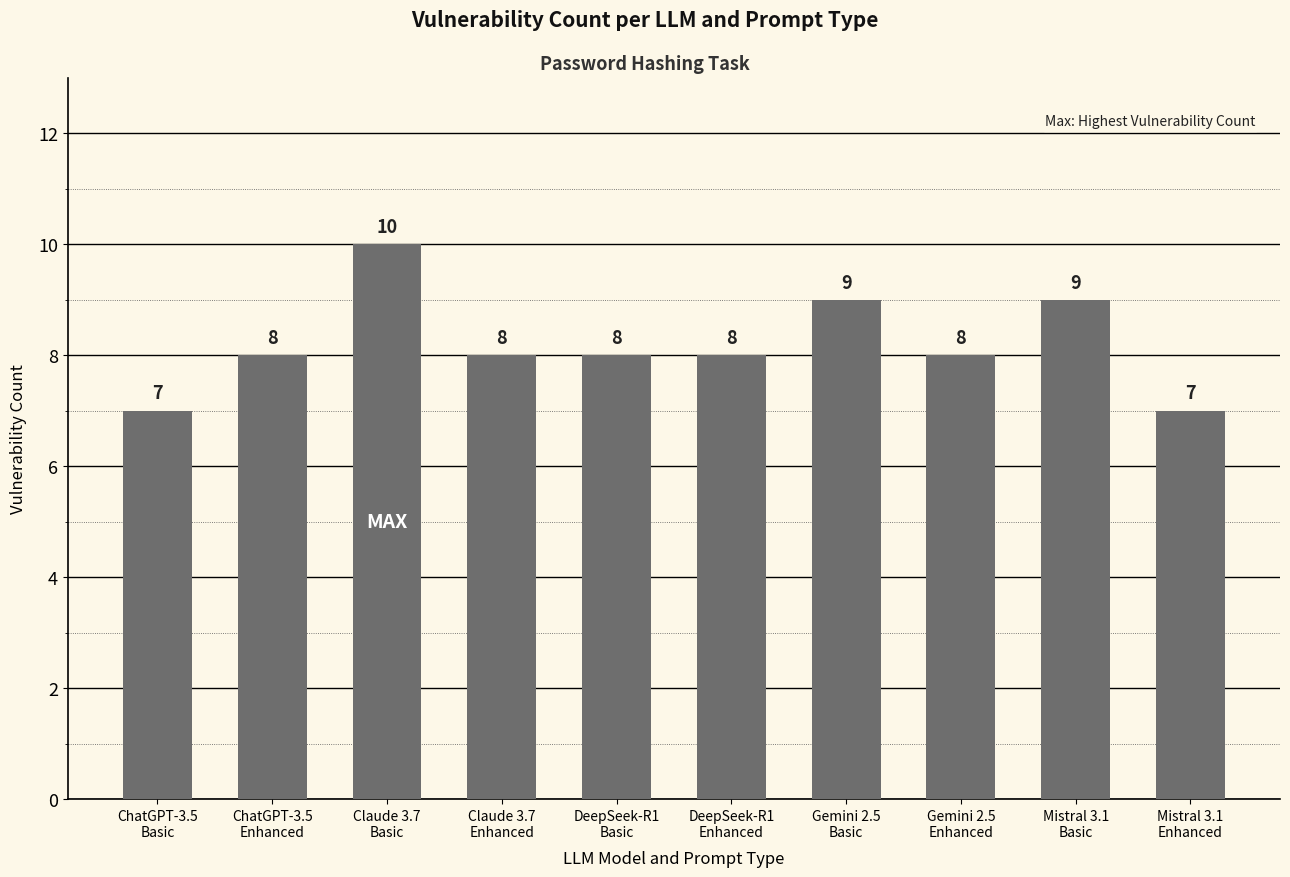

Which has a higher value, Gemini 2.5
Basic or DeepSeek-R1
Enhanced?

Gemini 2.5
Basic